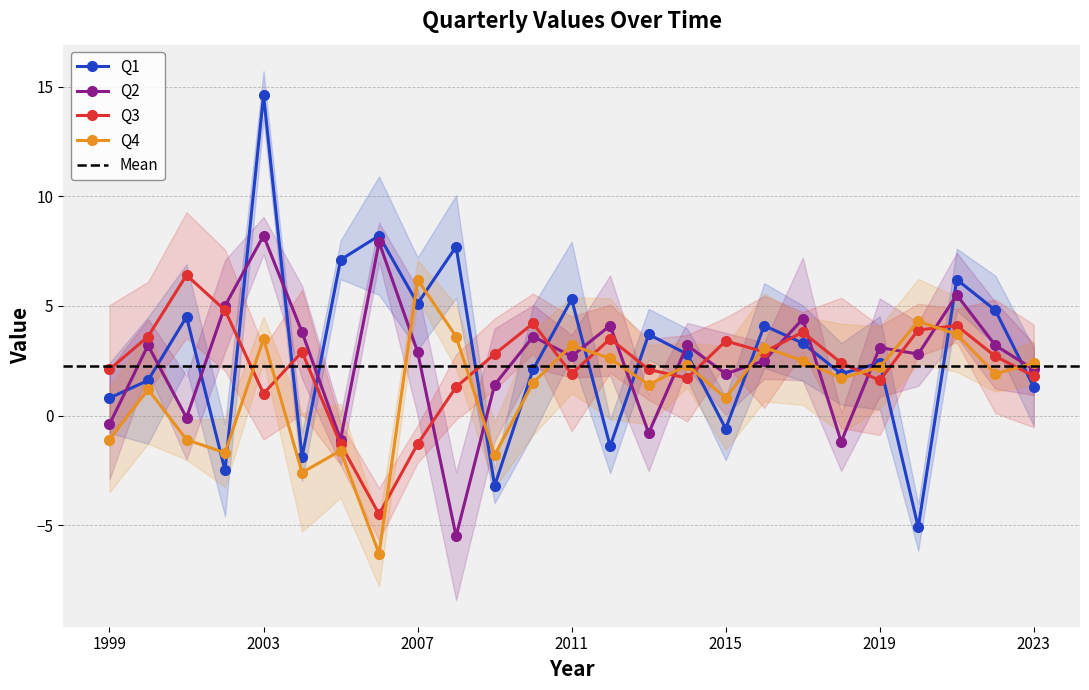

Where is Q1 nearest to the value 4?

2016